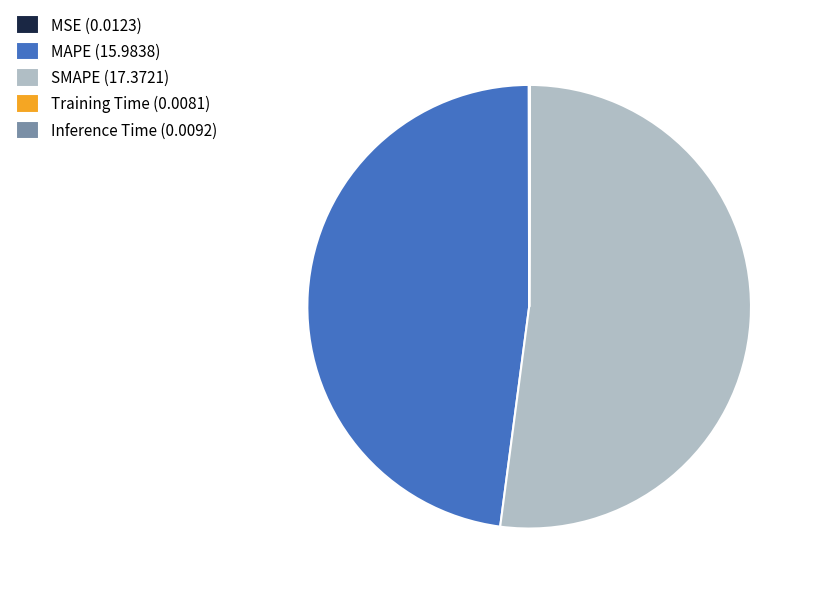

Does any single category account for the majority?

Yes